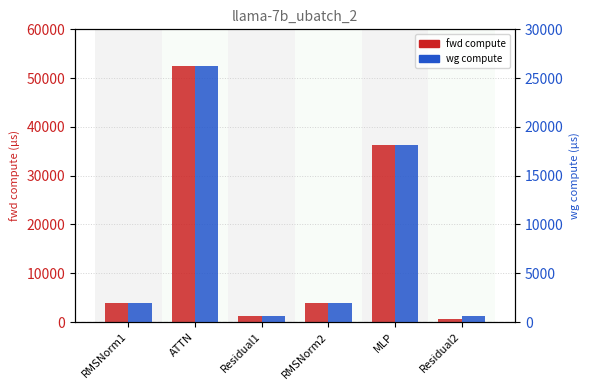

What are all the series names shown in the legend?

fwd compute, wg compute